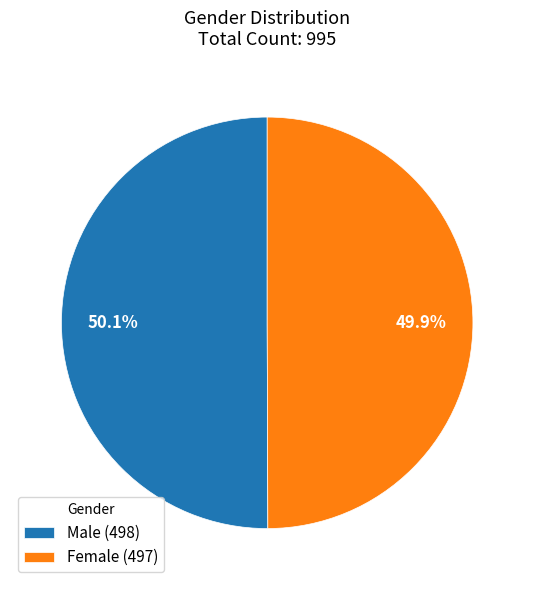

To the nearest percent, what is the average slice percentage?

50%